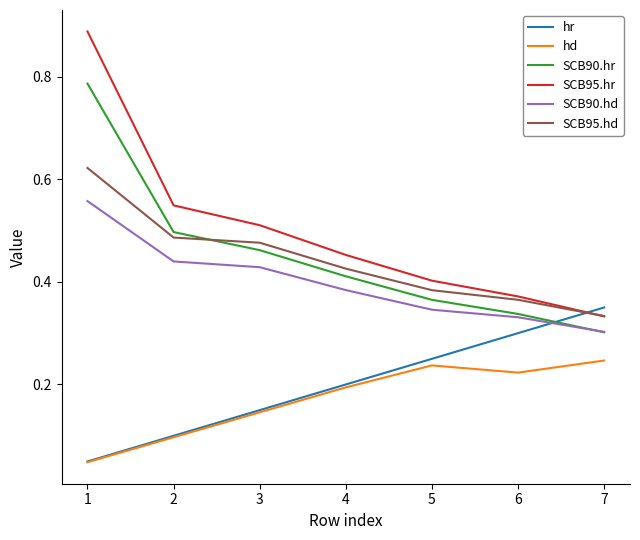

Rank the series by their maximum value, from highest to lowest.

SCB95.hr, SCB90.hr, SCB95.hd, SCB90.hd, hr, hd